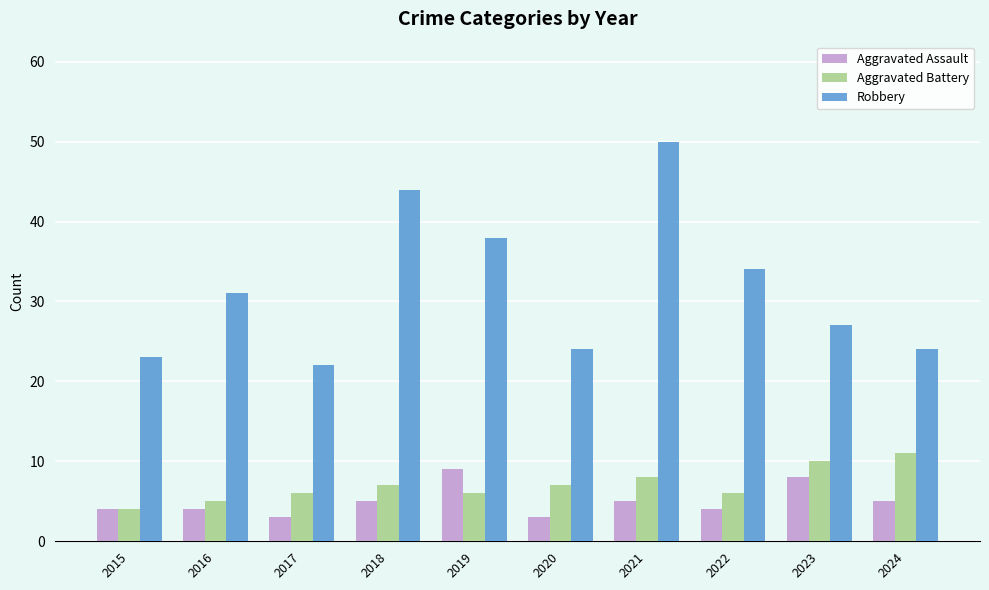

How many distinct data groups are displayed?

3